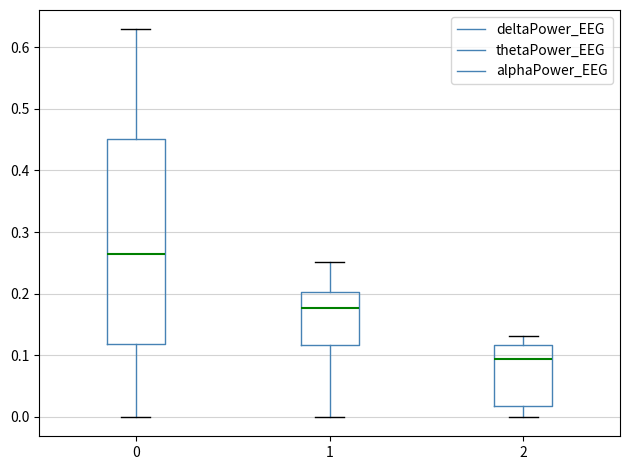

Reading left to right, read every box against the y-axis: the position of its median line, the range the box covers, and the ends of its whiskers. The values are not printed on the chart, so give them approximately, as read against the axis.

0: median 0.27, box 0.12 to 0.45, whiskers 0.00 to 0.63
1: median 0.18, box 0.12 to 0.20, whiskers 0.00 to 0.25
2: median 0.09, box 0.02 to 0.12, whiskers 0.00 to 0.13